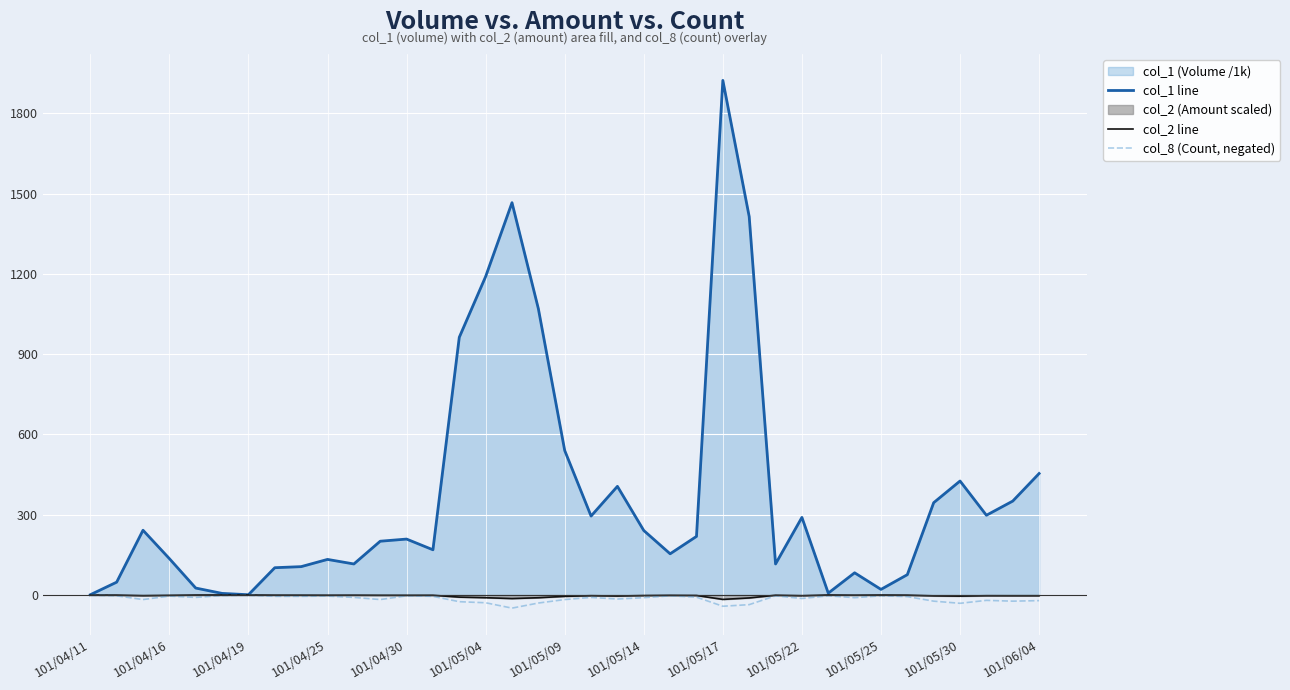

How many values in the col_8 (Count, negated) series exceed -9?

16